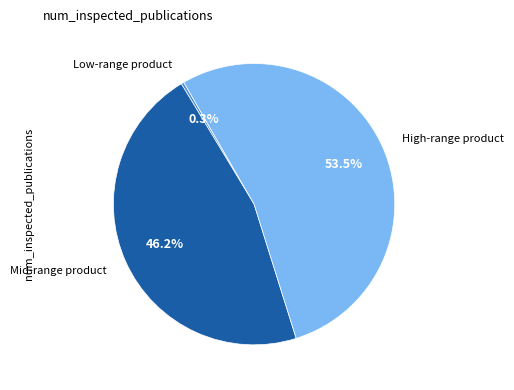

Is there a majority slice in this chart?

Yes